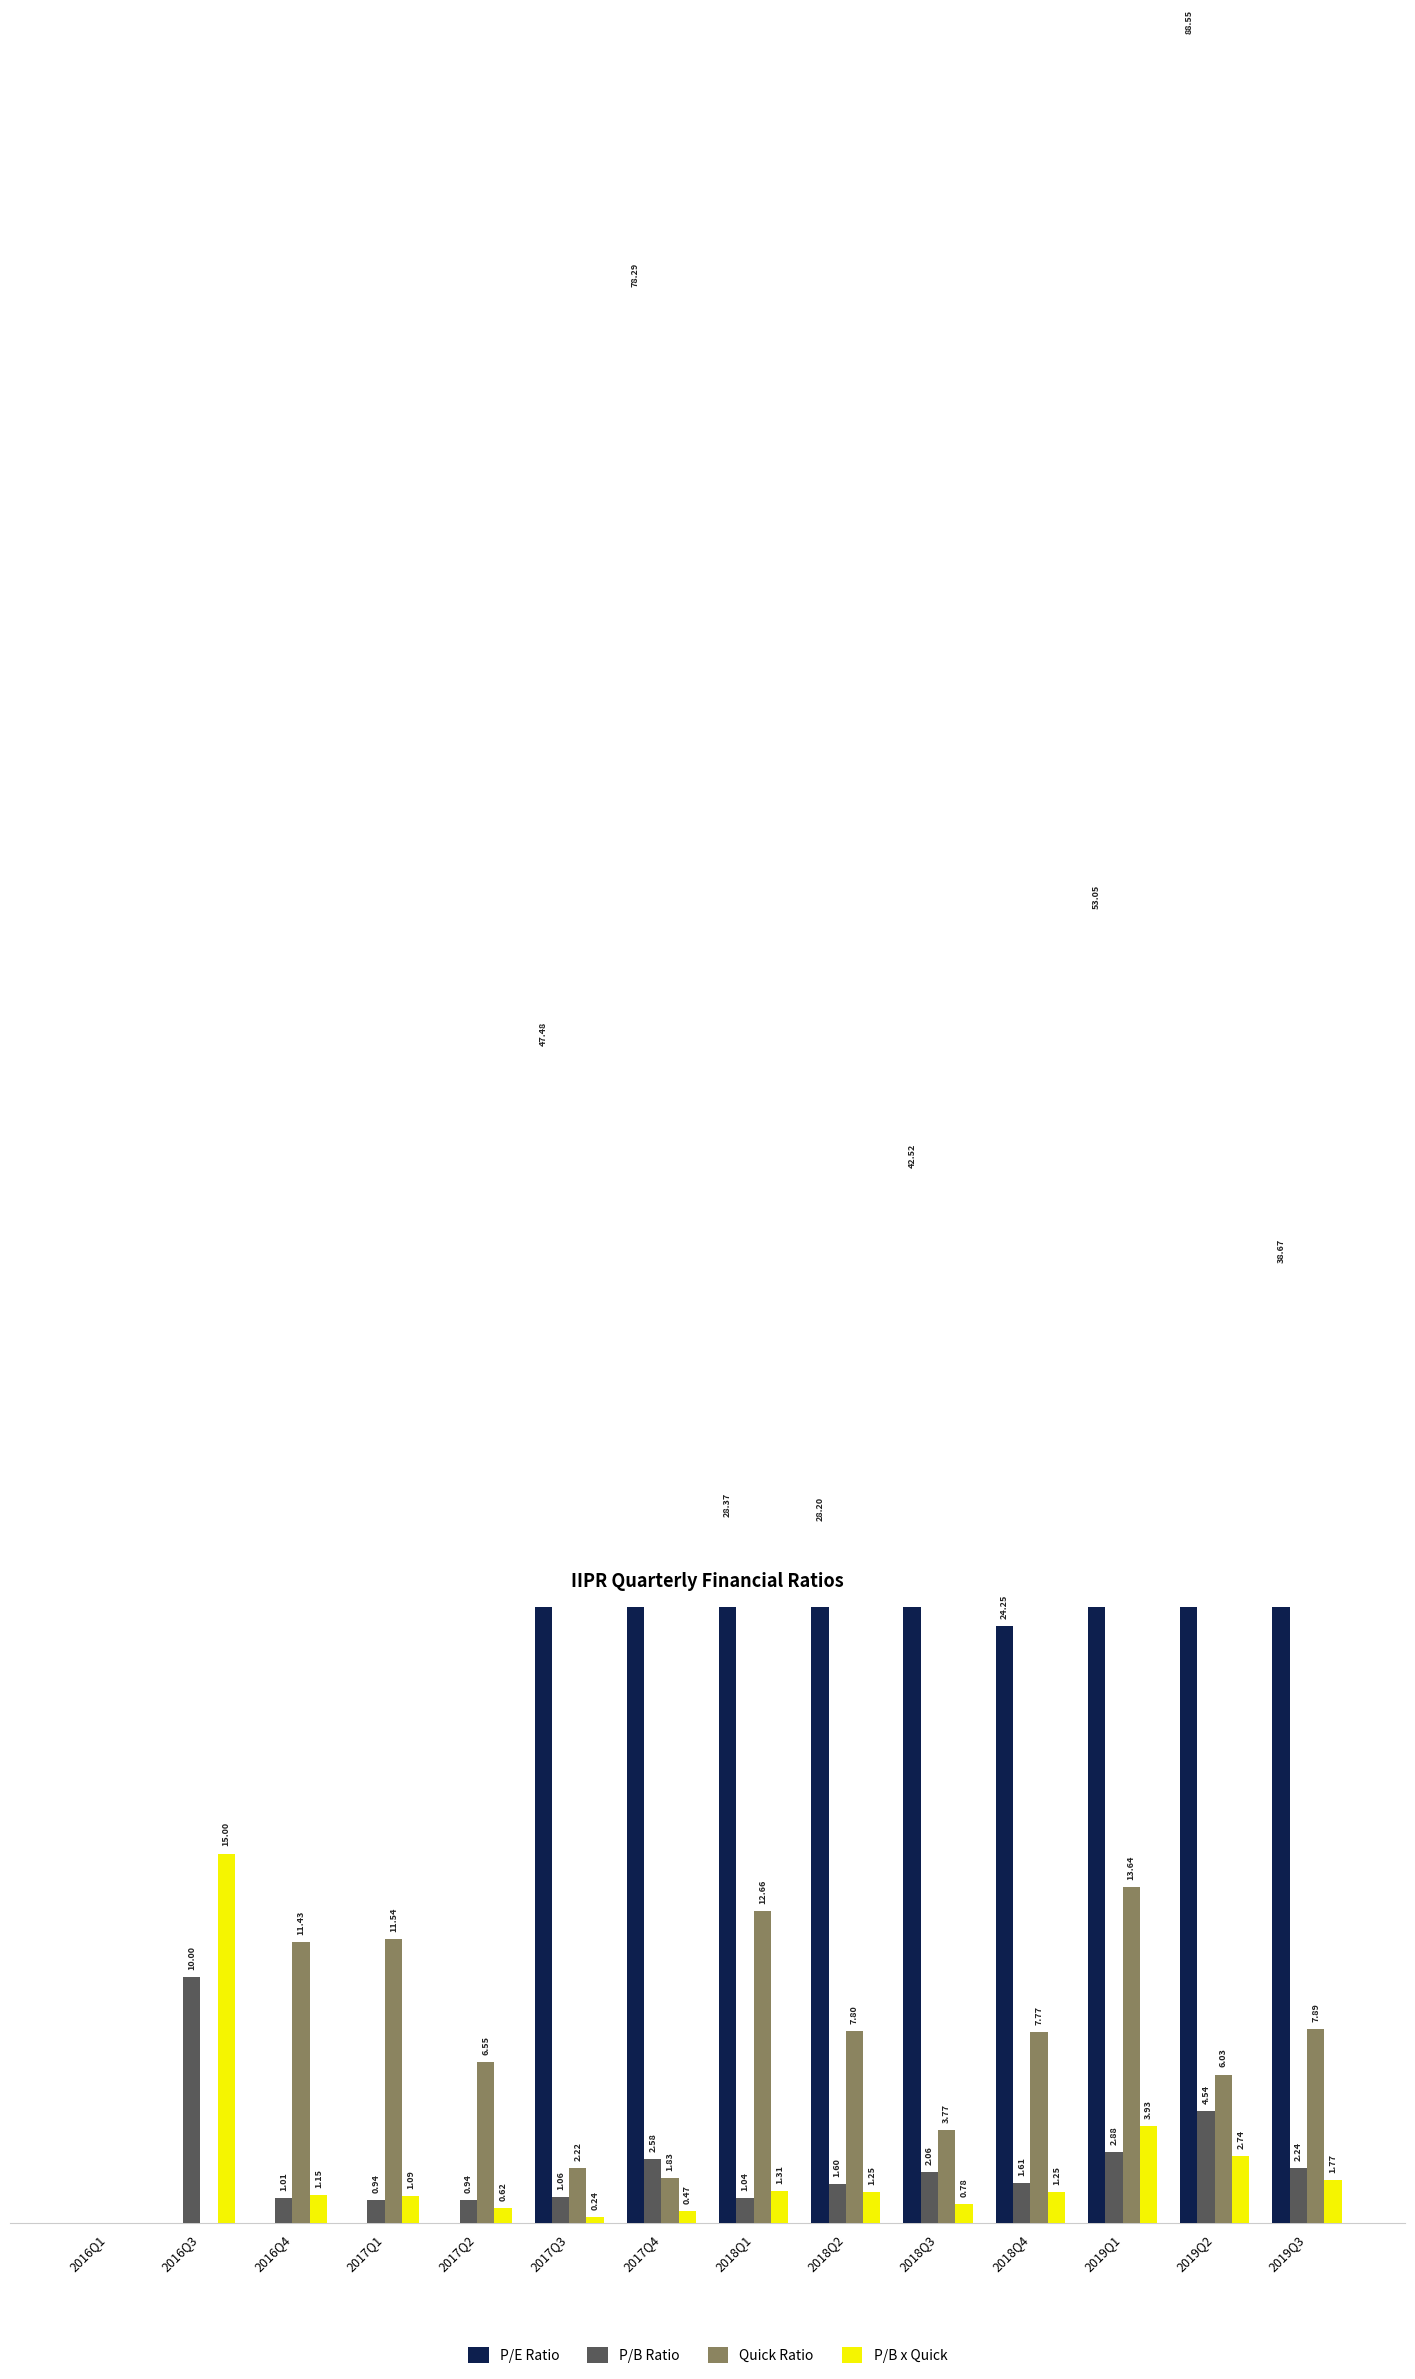

Rank the series at 2019Q2 from lowest to highest value.

P/B x Quick, P/B Ratio, Quick Ratio, P/E Ratio